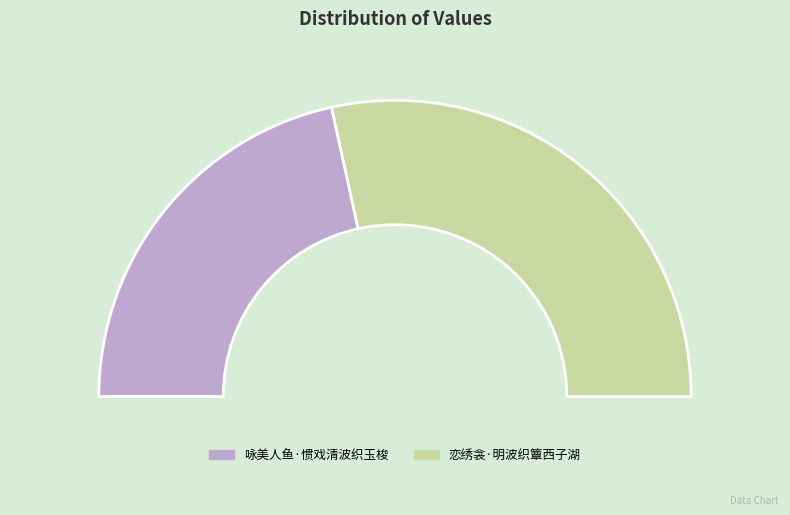

What is the largest slice in the pie chart?

恋绣衾·明波织簟西子湖